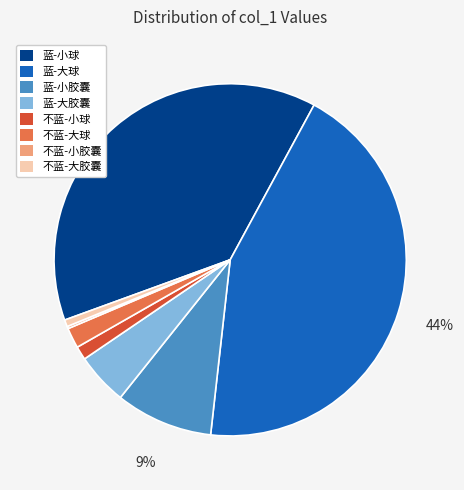

What percentage is the 不蓝-大胶囊 slice, to the nearest percent?

1%